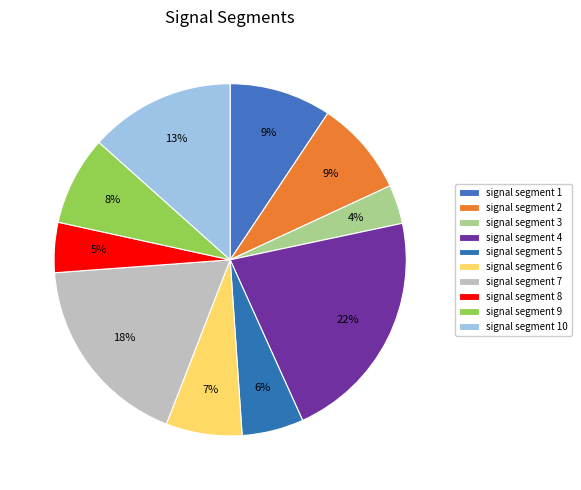

What is the largest slice in the pie chart?

signal segment 4